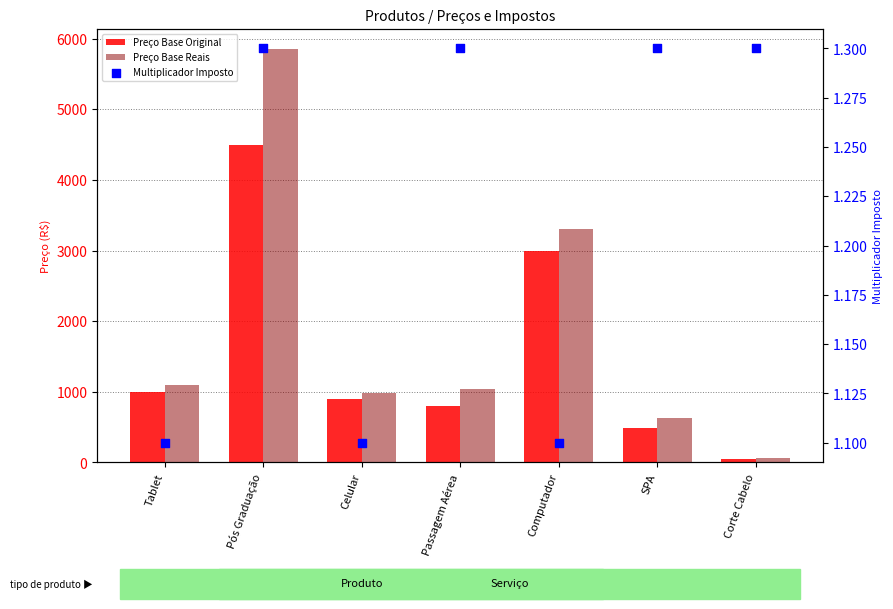

At which category is the sum across all series the highest?

Pós Graduação